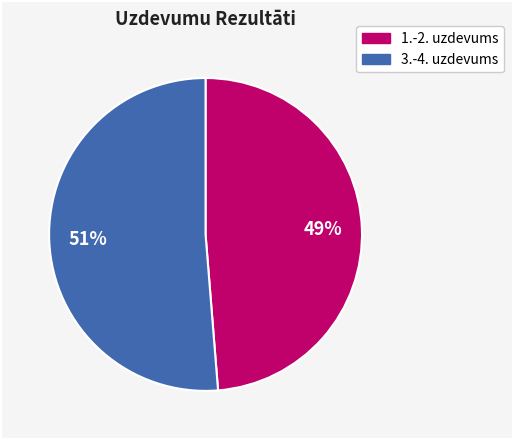

To the nearest percent, what is the average slice percentage?

50%